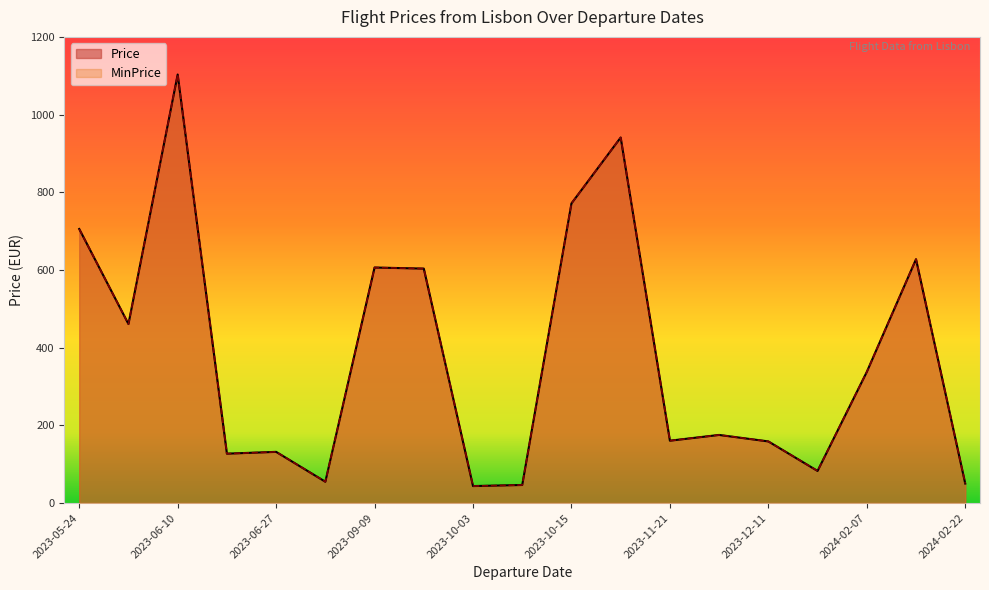

Does the chart display data point markers on the line(s)?

No